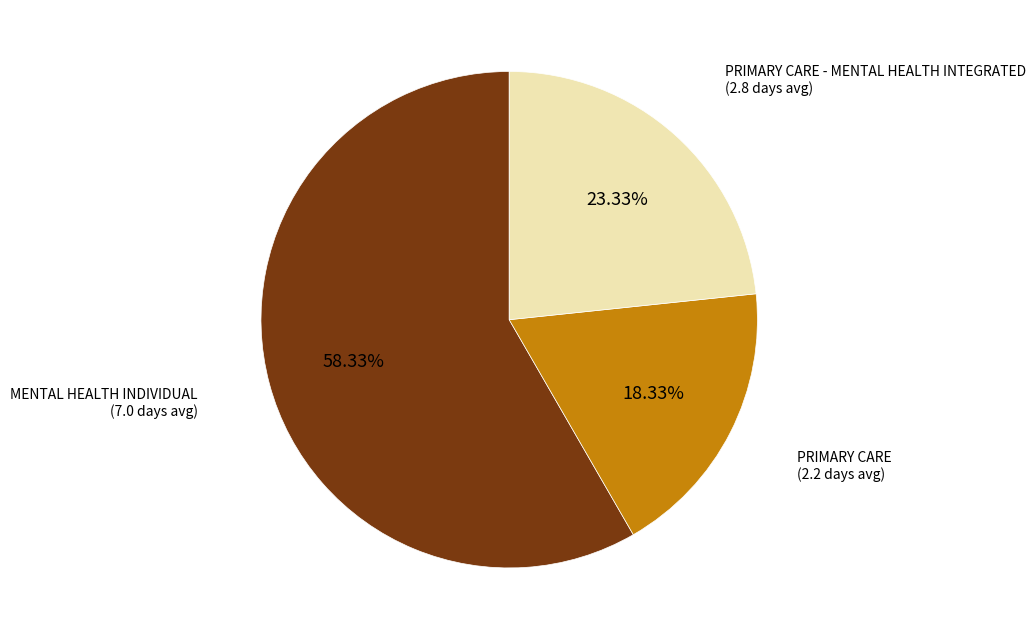

How many segments does this pie chart have?

3